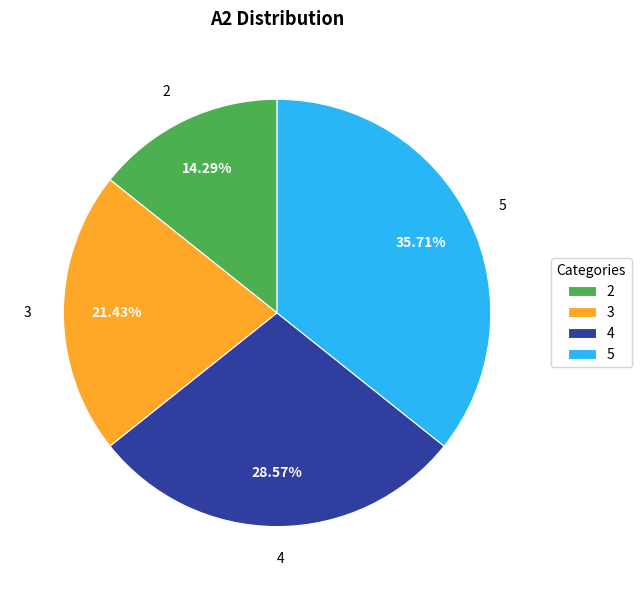

Which category has the smallest portion of the pie?

2